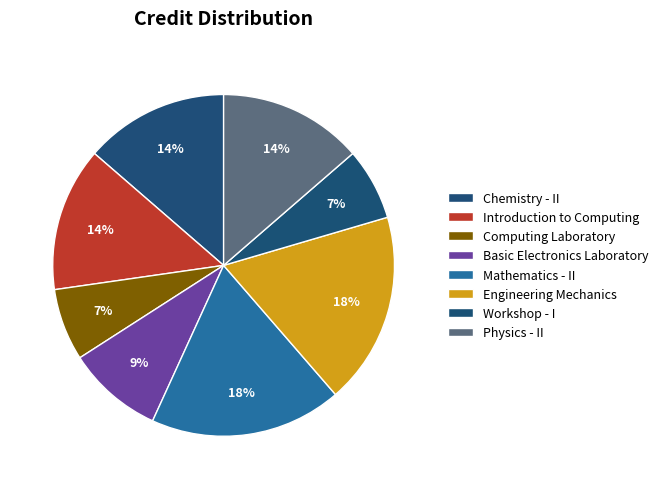

True or false: Mathematics - II accounts for 12% of the total.

False